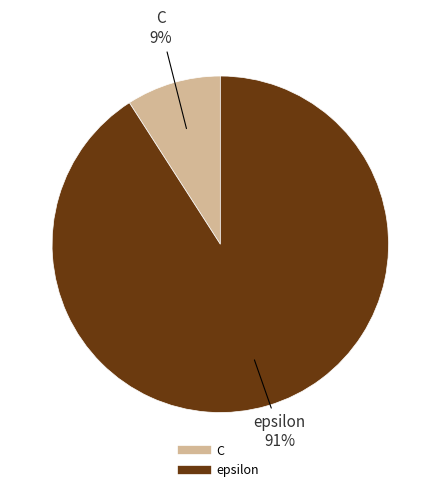

Is it true that C is 21% of the pie?

False